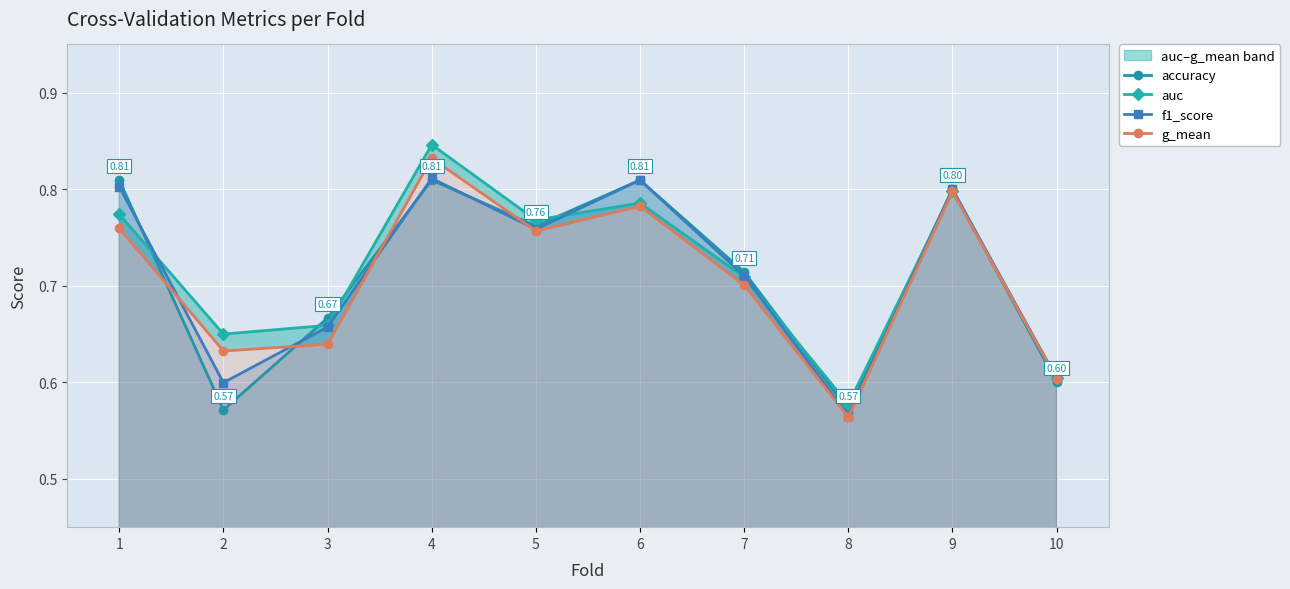

What are all the series names shown in the legend?

accuracy, auc, f1_score, g_mean